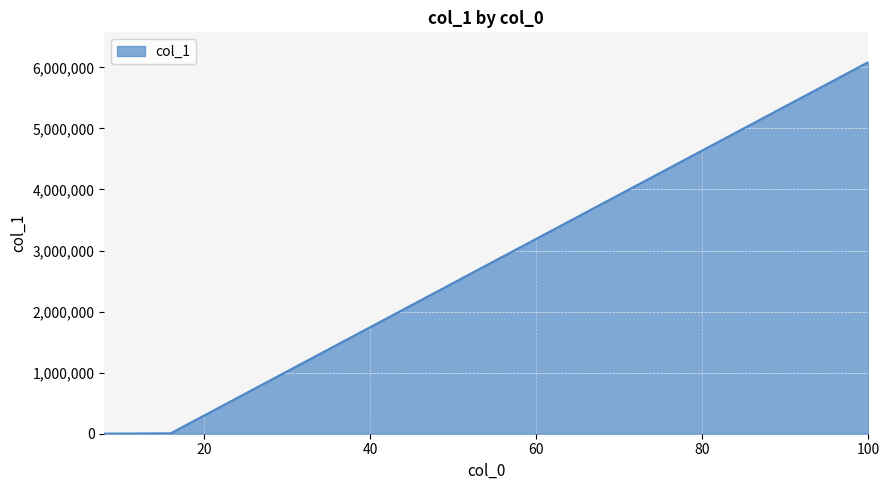

How many lines are shown in the chart?

1